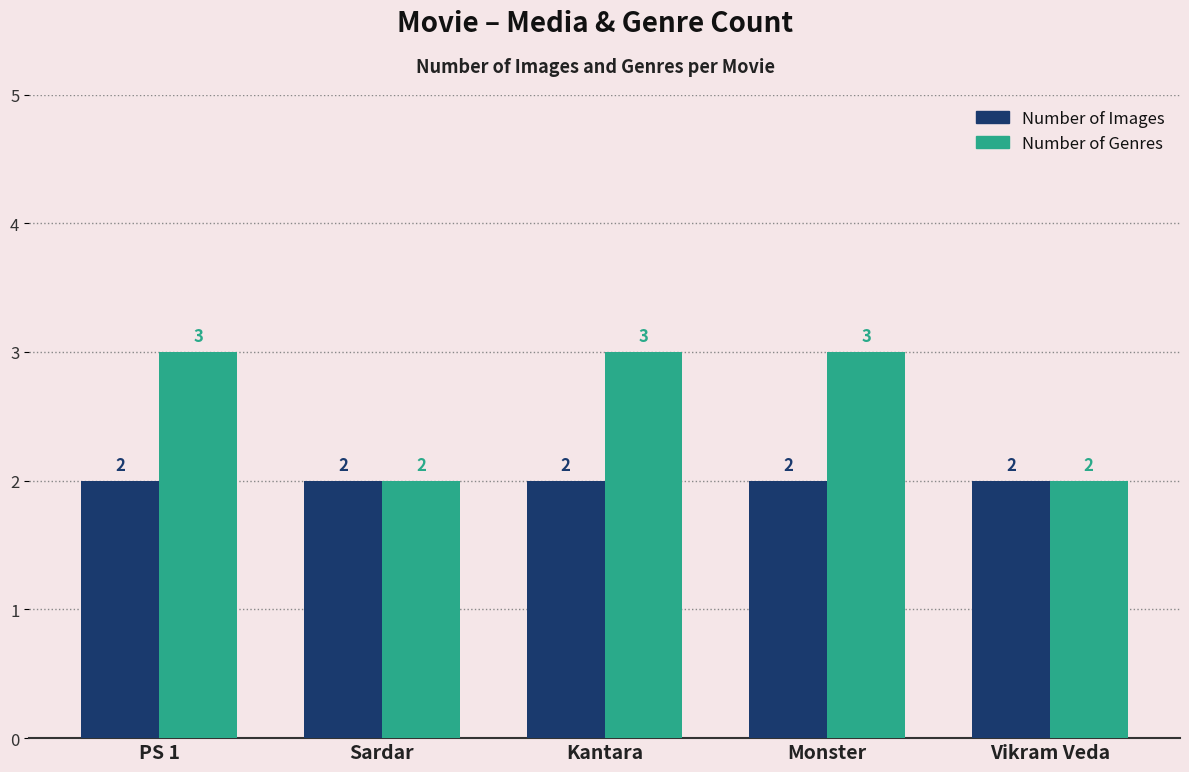

How many Number of Genres values are between 2 and 3?

5